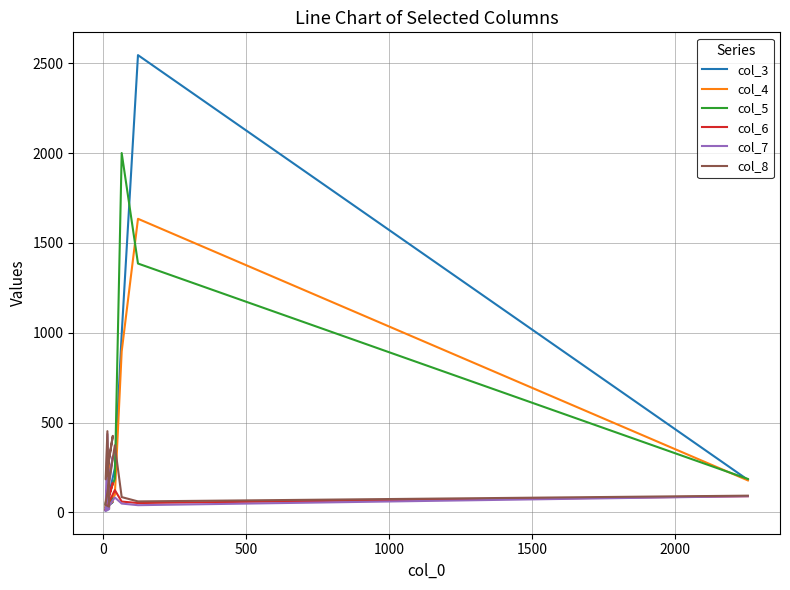

Is this an area chart (filled region under the line)?

No